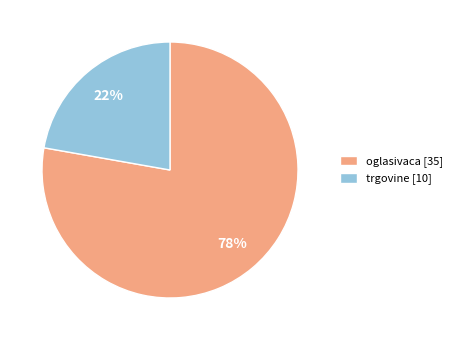

Approximately how many times larger is the value at oglasivaca compared to trgovine?

3.5